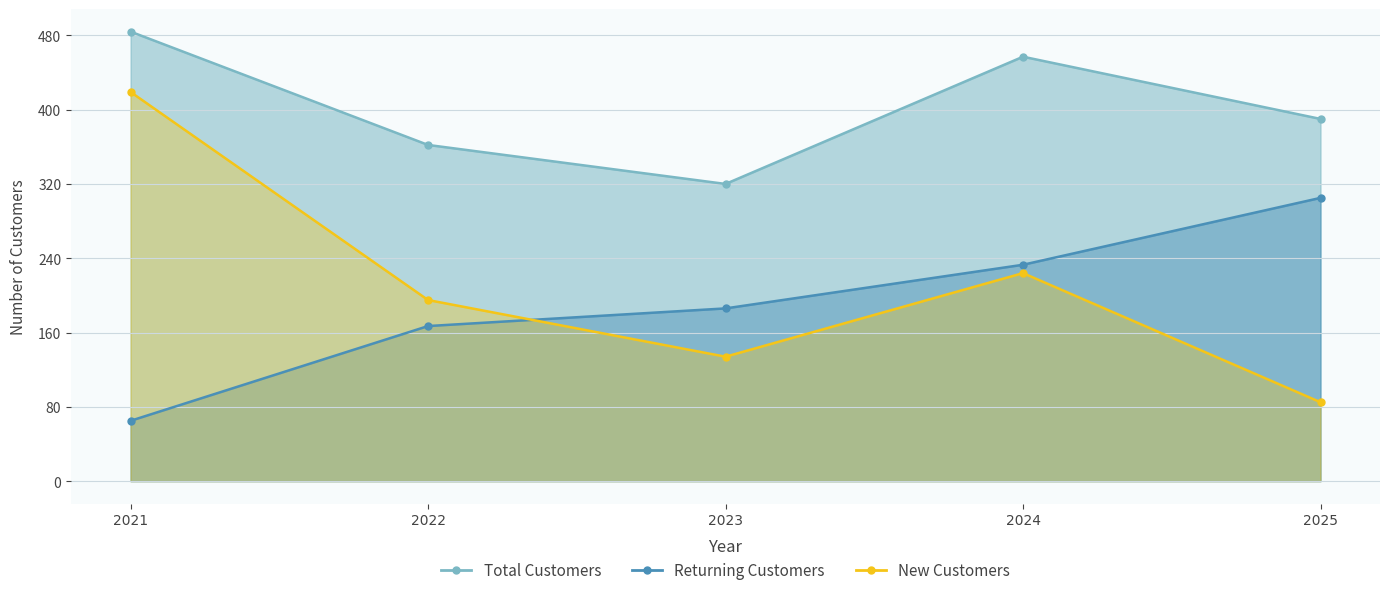

The value of New Customers at 2022 is 195. True or false?

True